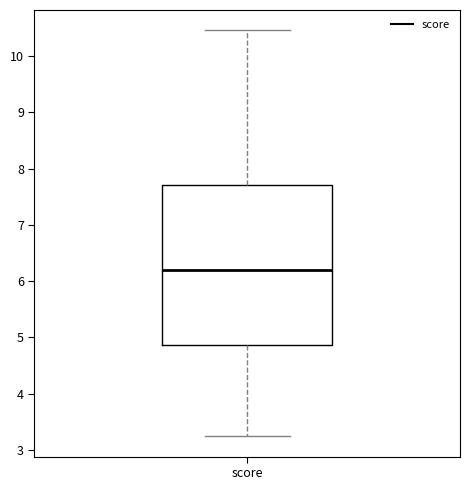

Read this box plot against the y-axis: the position of the median line, the range covered by the box, and the ends of both whiskers. The values are not printed on the chart, so give them approximately, as read against the axis.

median 6.2, box 4.9 to 7.7, whiskers 3.2 to 10.5